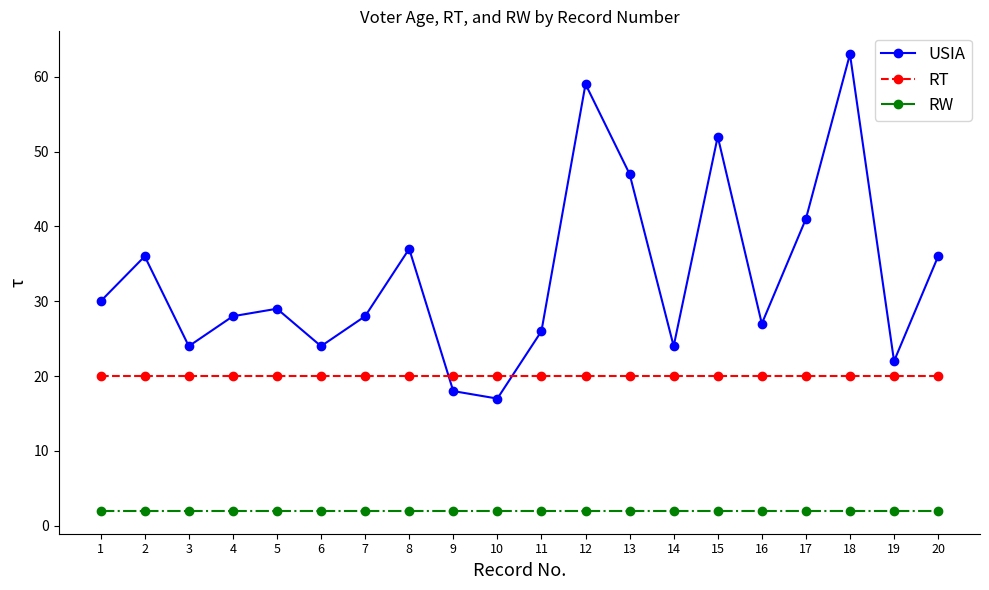

Does the chart display data point markers on the line(s)?

Yes